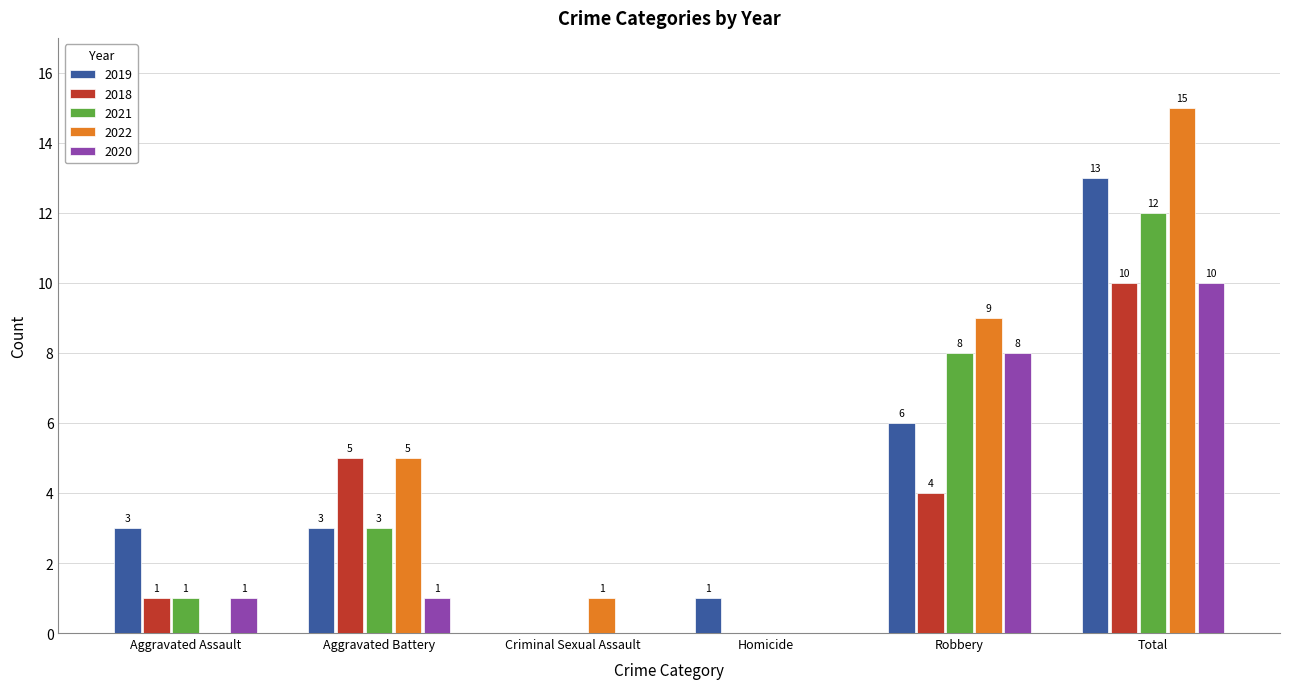

Which series changed the most between Aggravated Assault and Criminal Sexual Assault?

2019